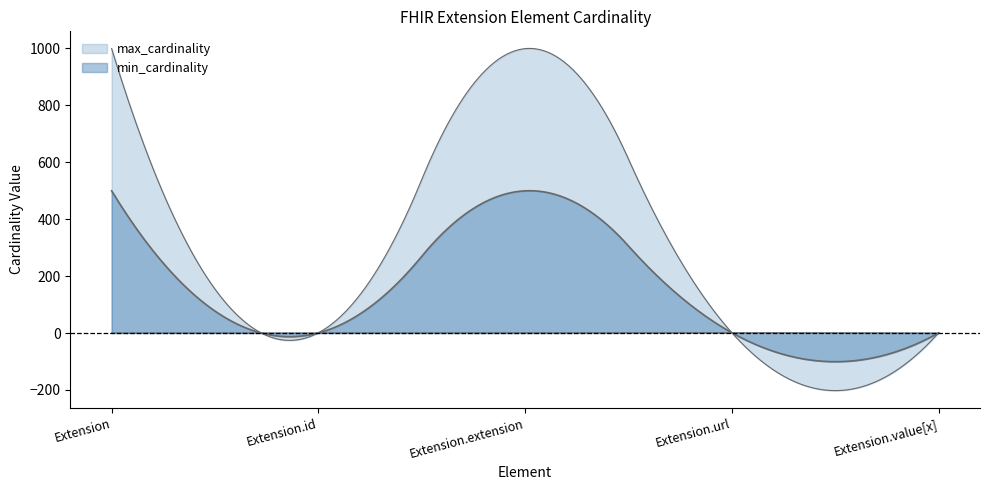

What is the label of the 3rd point from the left?

Extension.extension